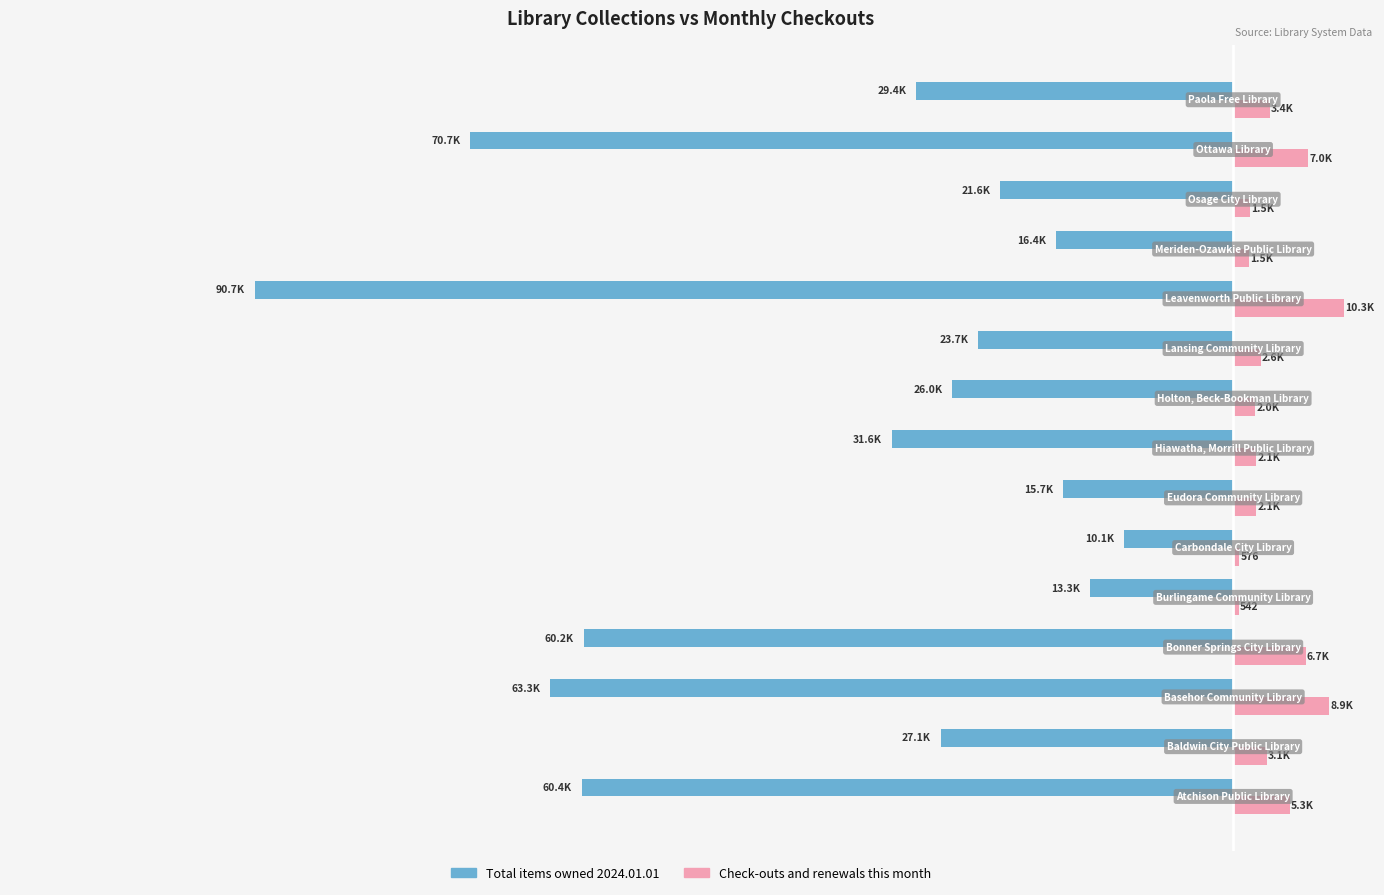

What is the value of the Total items owned 2024.01.01 bar at the 4th from the left?

-60187